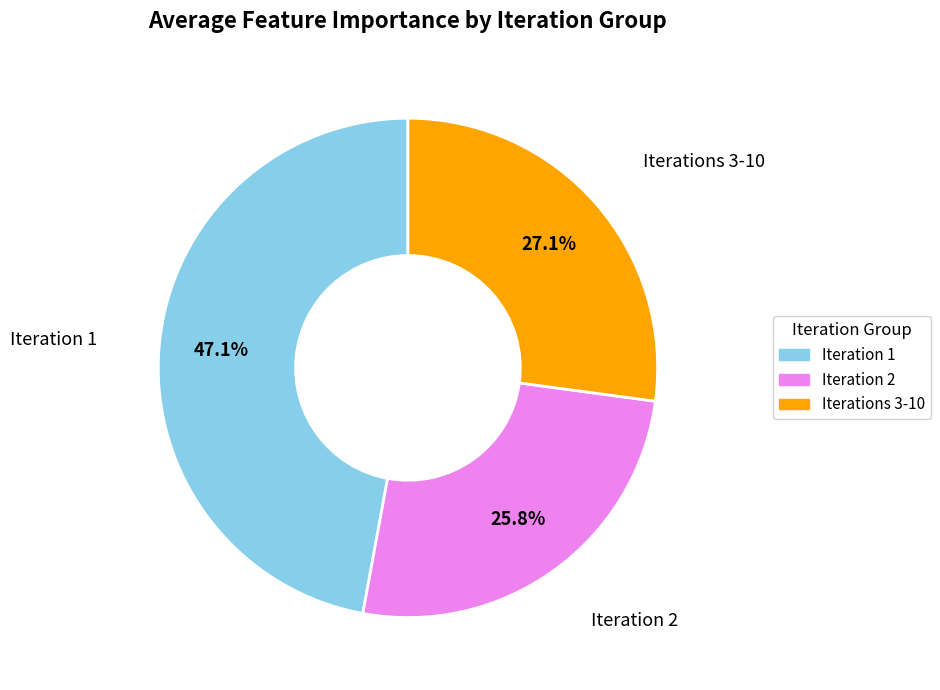

Is there a majority slice in this chart?

No